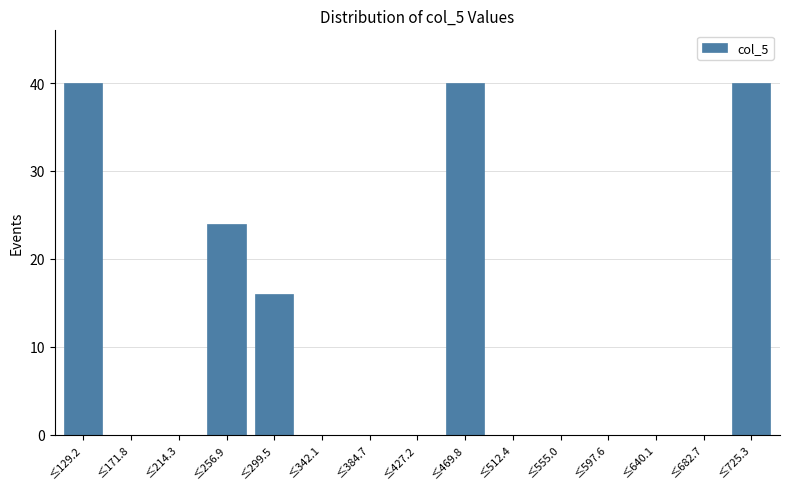

Reading left to right, transcribe all the data shown in this chart.

≤129.2=40	≤171.8=0	≤214.3=0	≤256.9=24	≤299.5=16	≤342.1=0	≤384.7=0	≤427.2=0	≤469.8=40	≤512.4=0	≤555.0=0	≤597.6=0	≤640.1=0	≤682.7=0	≤725.3=40